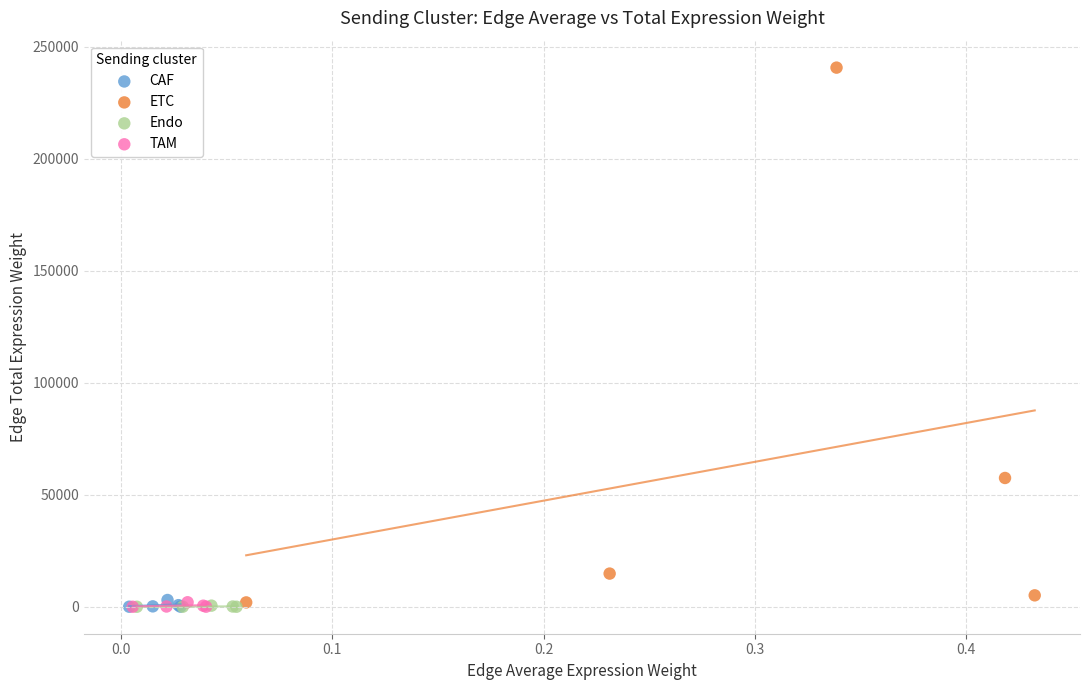

Which series reaches the maximum Y coordinate?

ETC